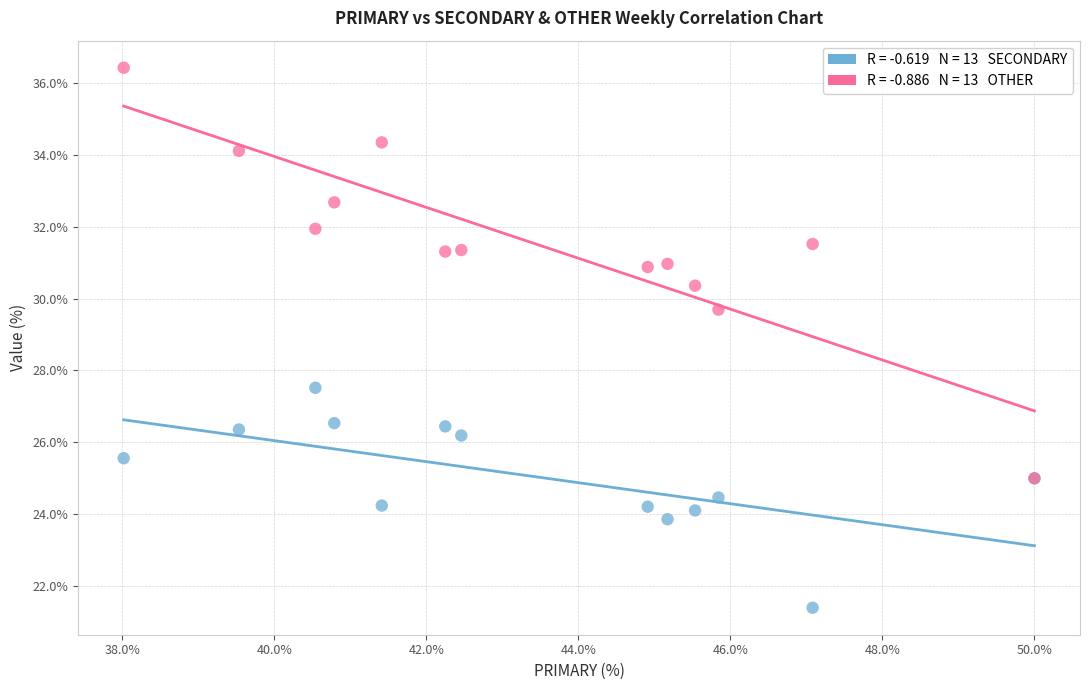

Across all series, what Y value is closest to 28?

27.5